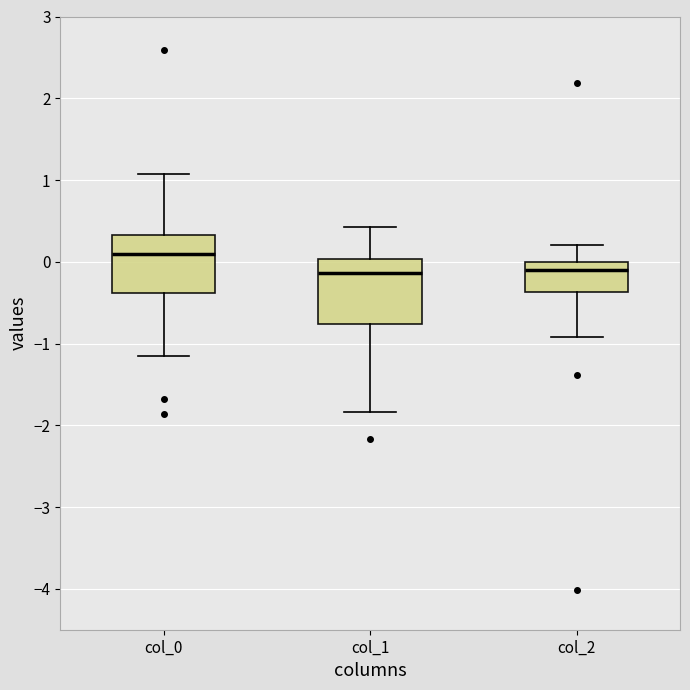

Reading left to right, transcribe this box plot: for each box, give where its median line is, the range the box spans, and where its two whiskers end, as read against the y-axis. The values are not printed on the chart, so give them approximately, as read against the axis.

col_0: median 0.1, box -0.4 to 0.3, whiskers -1.2 to 1.1
col_1: median -0.1, box -0.8 to 0.0, whiskers -1.8 to 0.4
col_2: median -0.1, box -0.4 to 0.0, whiskers -0.9 to 0.2